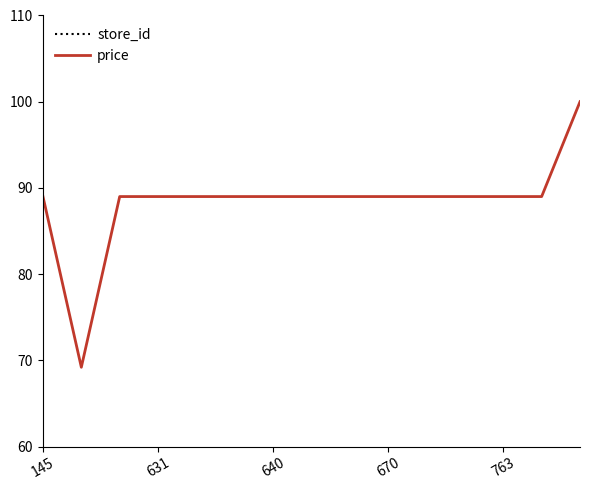

At how many categories does at least one series exceed 291?

14